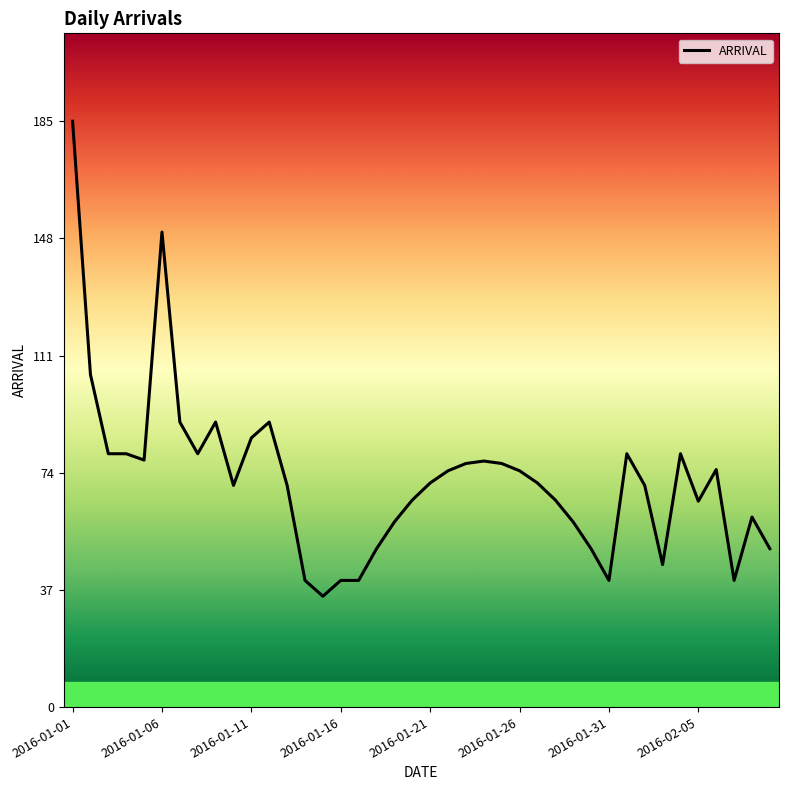

Is this an area chart (filled region under the line)?

No